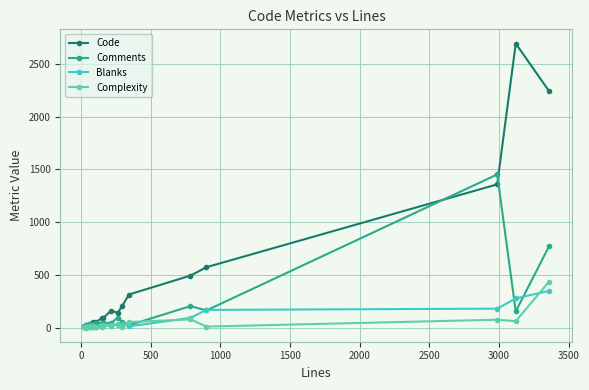

How many lines are shown in the chart?

4